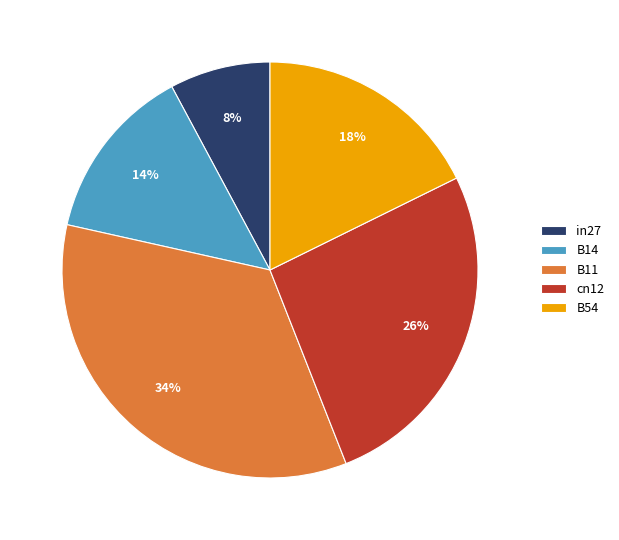

Does B54 represent more than half of the total?

No